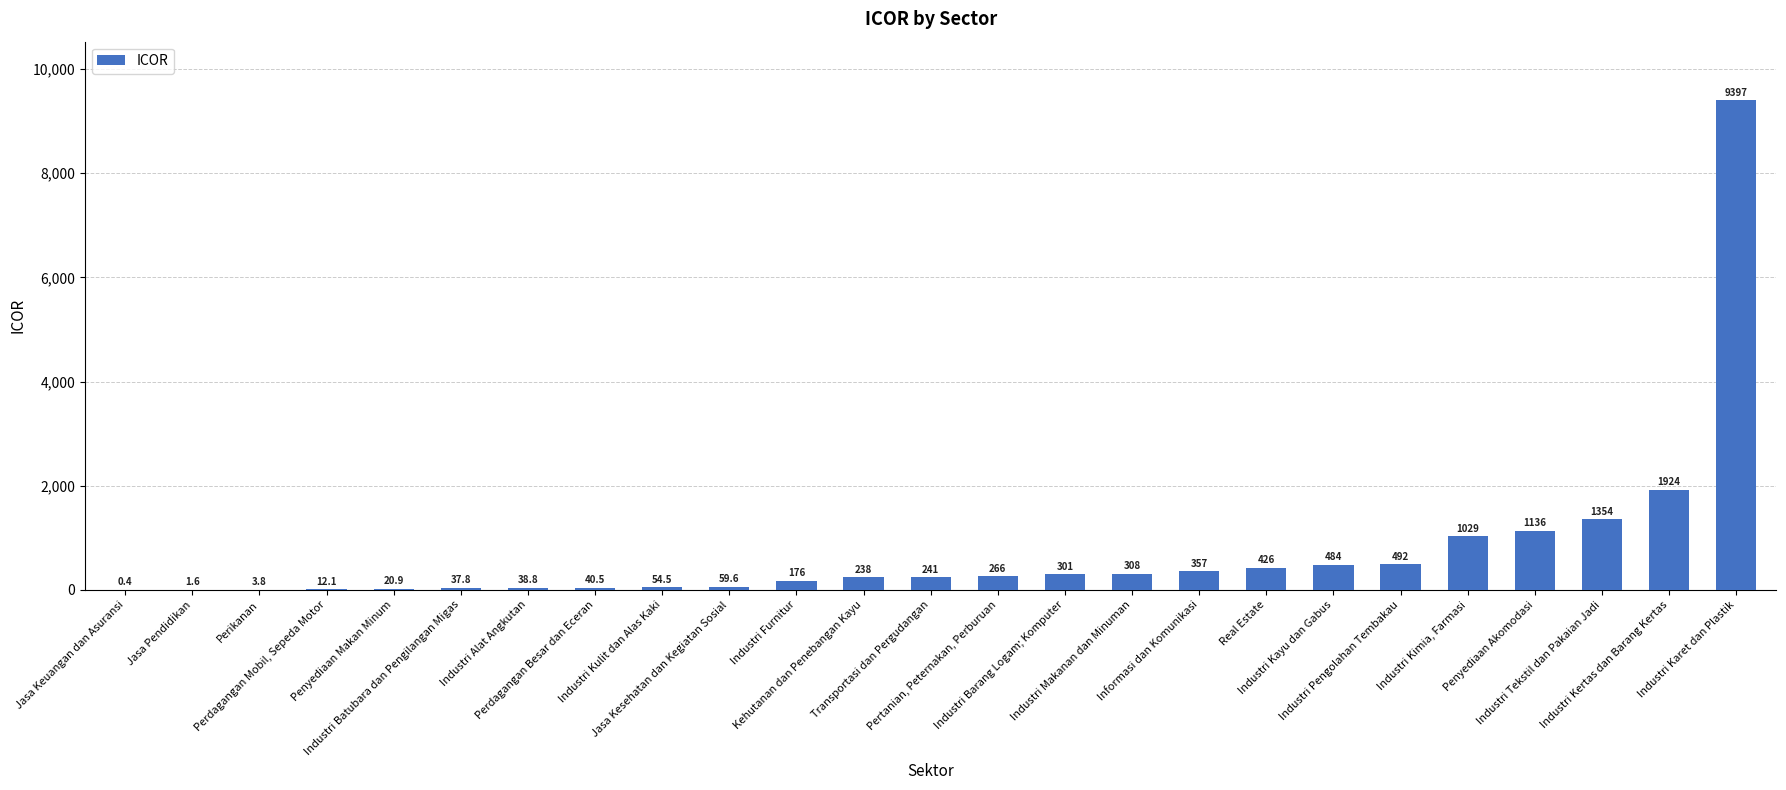

Reading left to right, transcribe all the data shown in this chart.

Jasa Keuangan dan Asuransi=0.4	Jasa Pendidikan=1.6	Perikanan=3.8	Perdagangan Mobil, Sepeda Motor=12.1	Penyediaan Makan Minum=20.9	Industri Batubara dan Pengilangan Migas=37.8	Industri Alat Angkutan=38.8	Perdagangan Besar dan Eceran=40.5	Industri Kulit dan Alas Kaki=54.5	Jasa Kesehatan dan Kegiatan Sosial=59.6	Industri Furnitur=175.7	Kehutanan dan Penebangan Kayu=237.9	Transportasi dan Pergudangan=240.9	Pertanian, Peternakan, Perburuan=265.7	Industri Barang Logam; Komputer=300.9	Industri Makanan dan Minuman=308.1	Informasi dan Komunikasi=357.2	Real Estate=426.4	Industri Kayu dan Gabus=484.3	Industri Pengolahan Tembakau=492.5	Industri Kimia, Farmasi=1028.6	Penyediaan Akomodasi=1135.9	Industri Tekstil dan Pakaian Jadi=1353.7	Industri Kertas dan Barang Kertas=1923.6	Industri Karet dan Plastik=9397.0